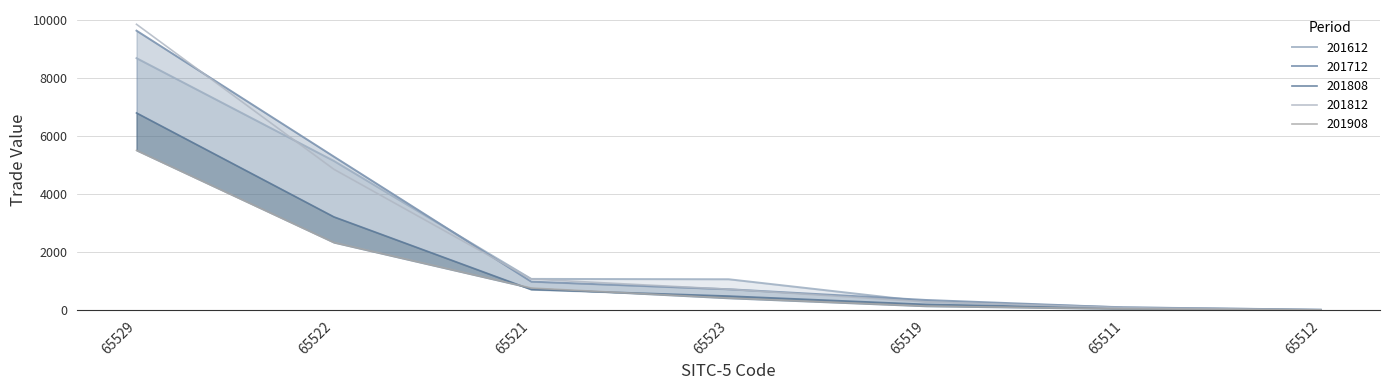

Does the chart have visible grid lines?

Yes